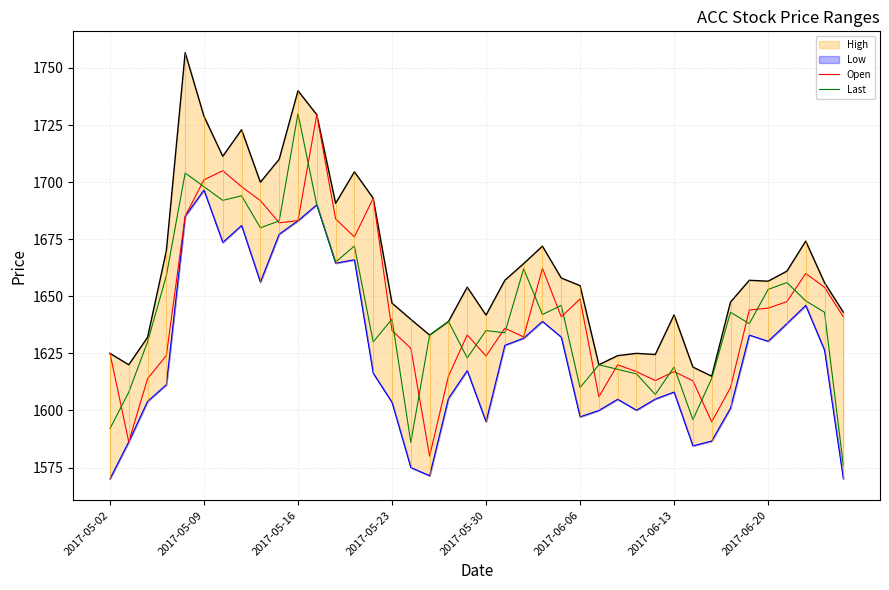

Which series has the largest total across all categories?

High